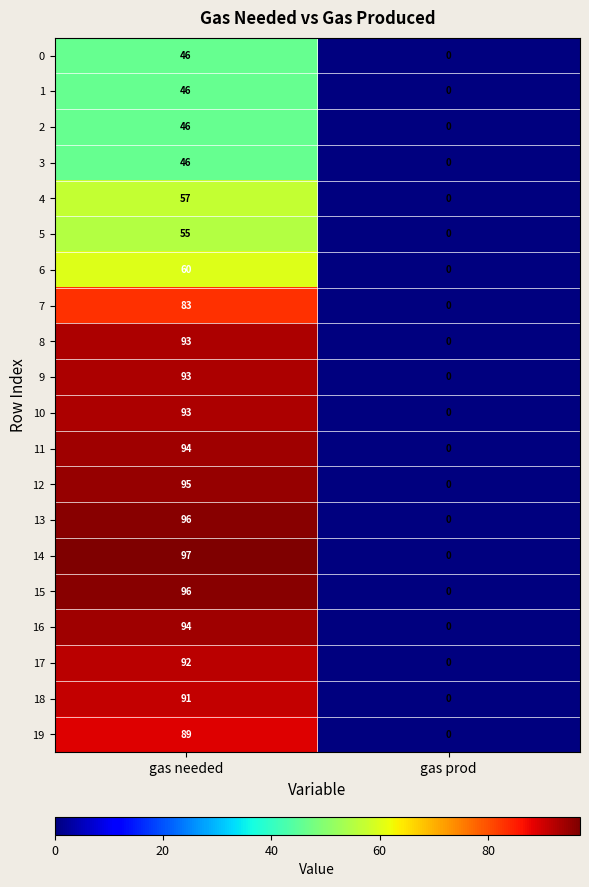

List the labels in order of 10 value, smallest first.

gas prod, gas needed